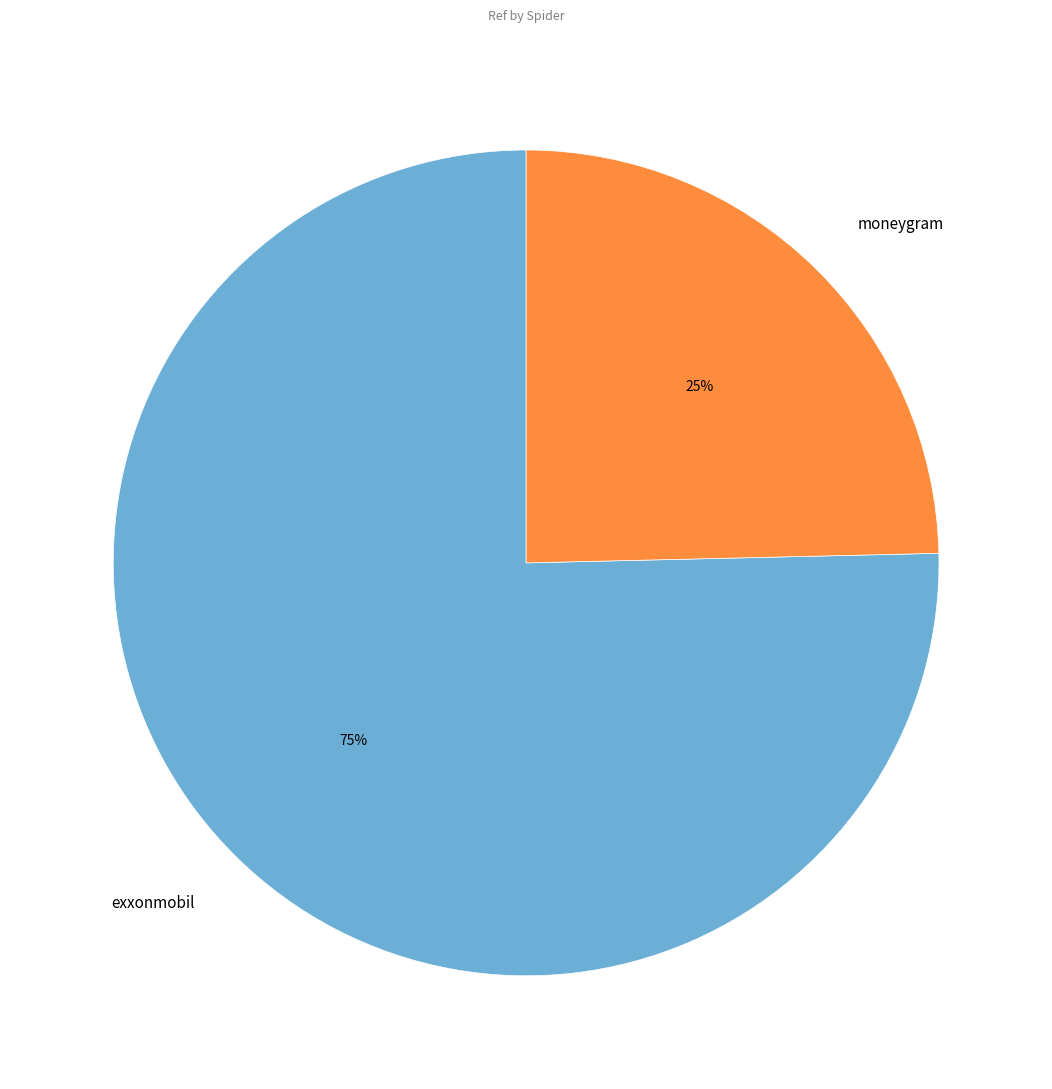

Which has a higher value, moneygram or exxonmobil?

exxonmobil